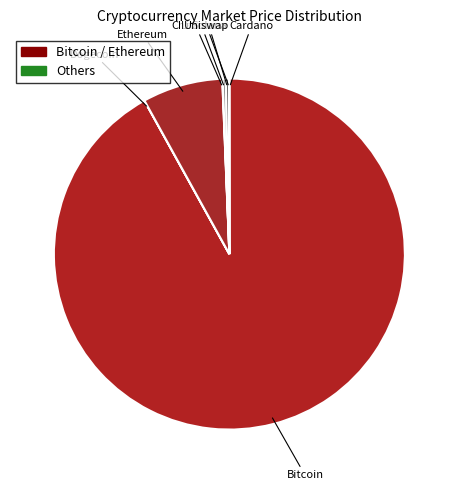

Is it true that Ethereum is 7% of the pie?

True